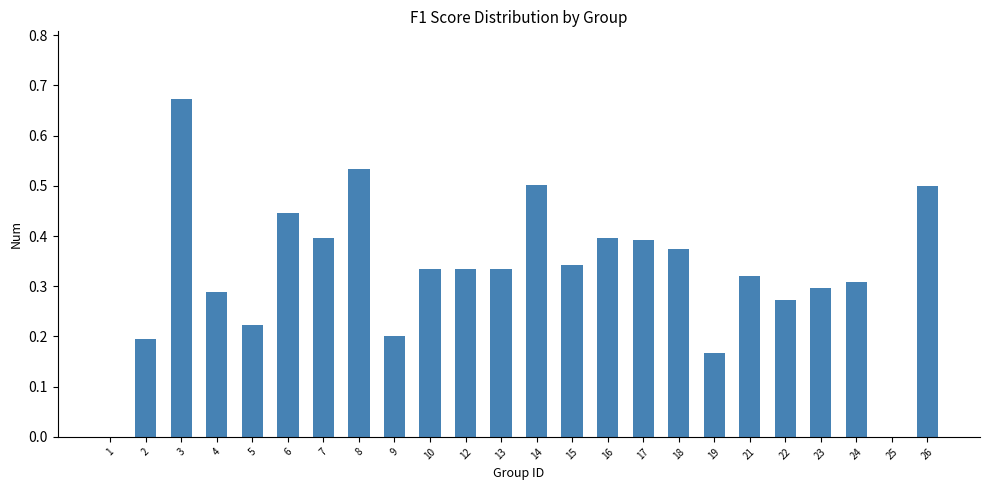

Is it true that the value at 8 is 0.9?

False